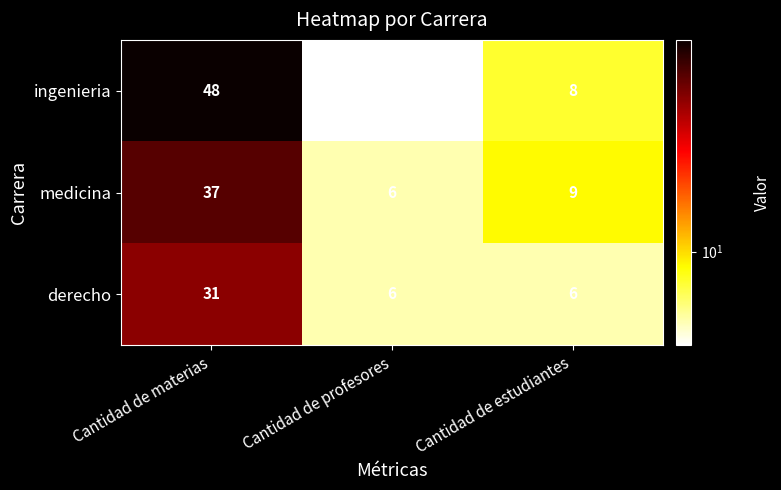

Which category has the highest value across all series?

Cantidad de materias